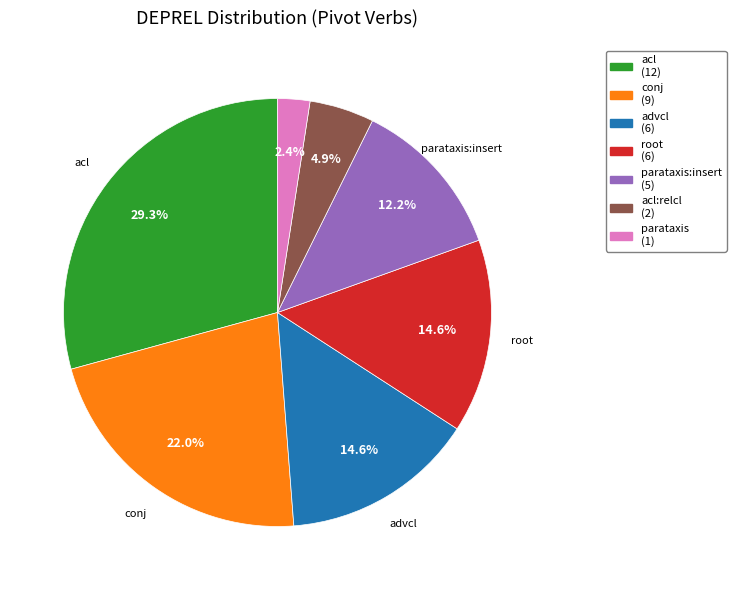

Is there any slice that represents more than half of the pie?

No